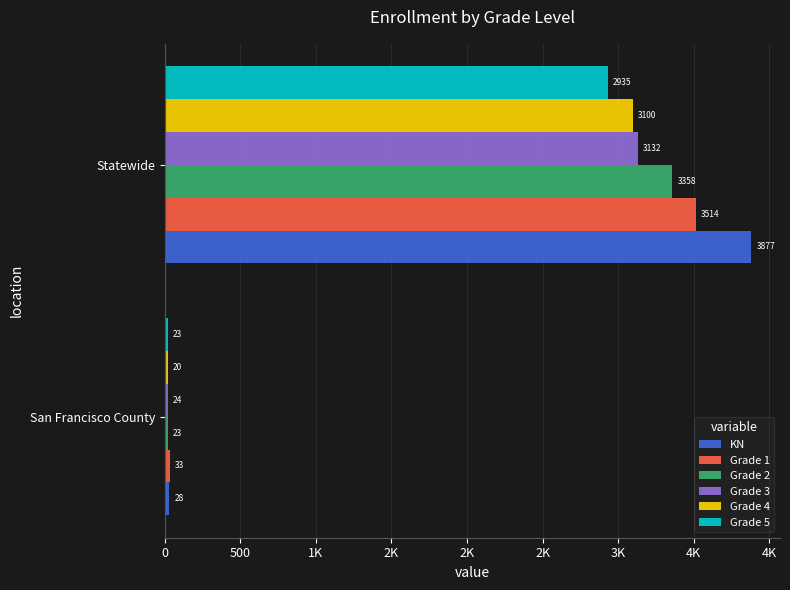

What is the average value of the Grade 4 series?

1560